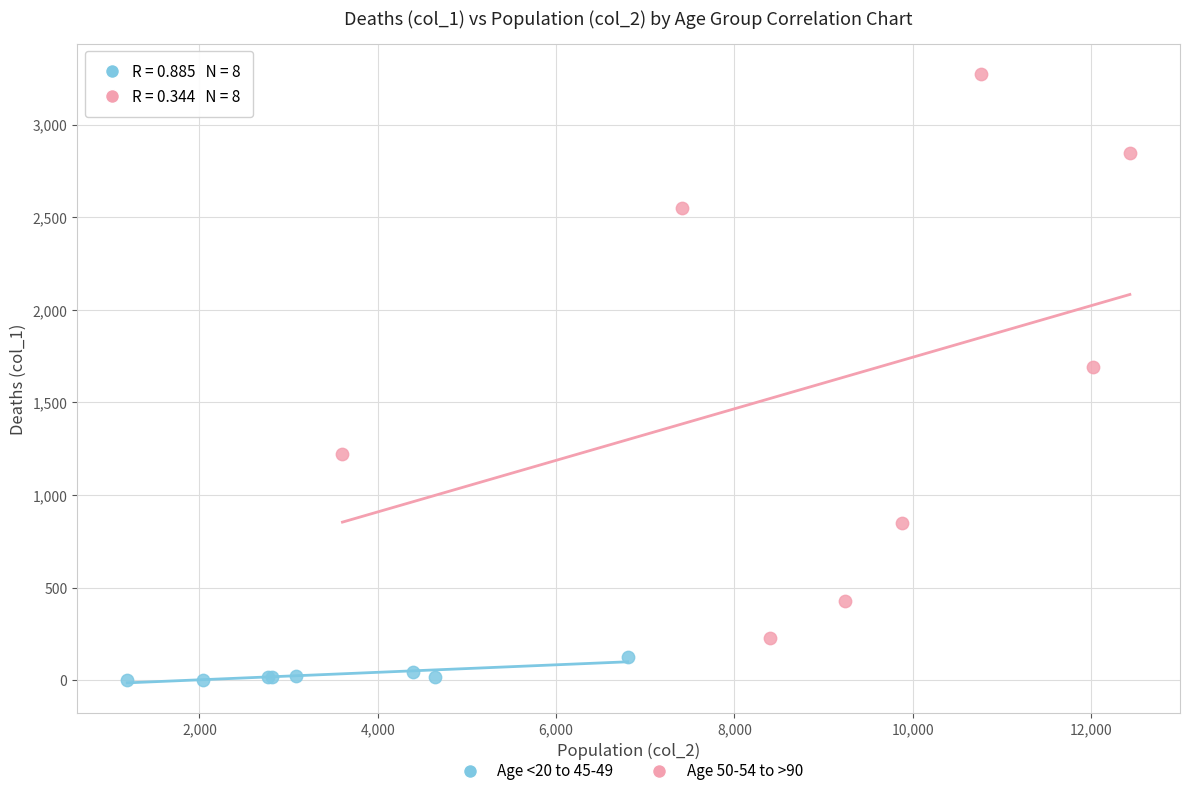

What are all the series names shown in the legend?

Age <20 to 45-49, Age 50-54 to >90